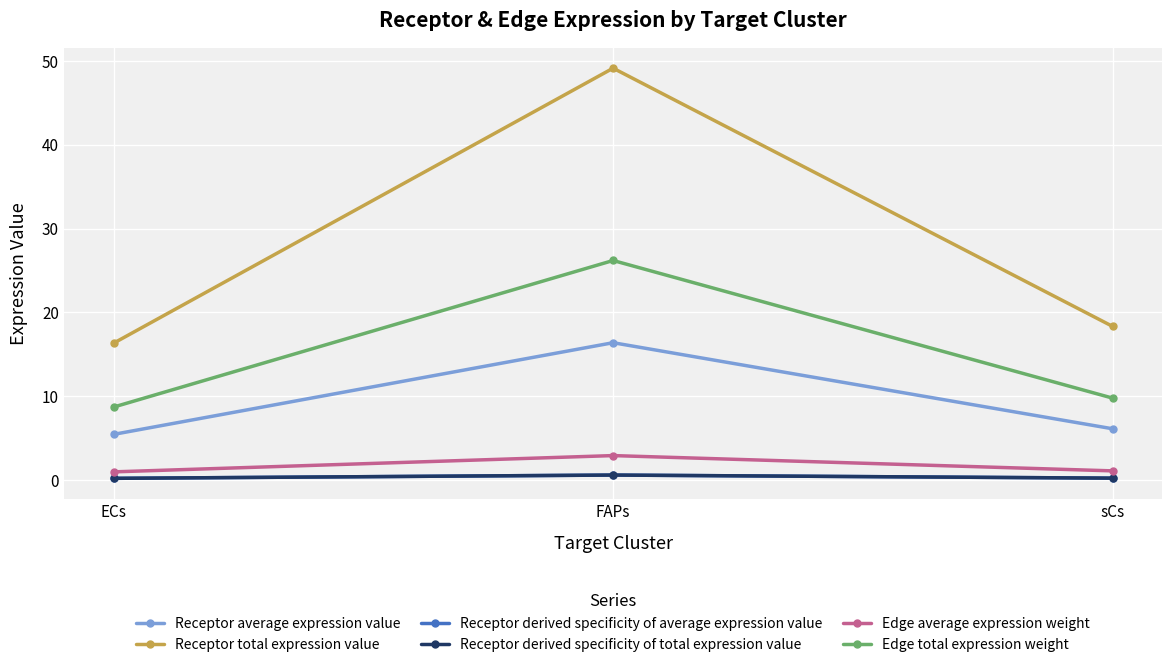

Does the chart have visible grid lines?

Yes